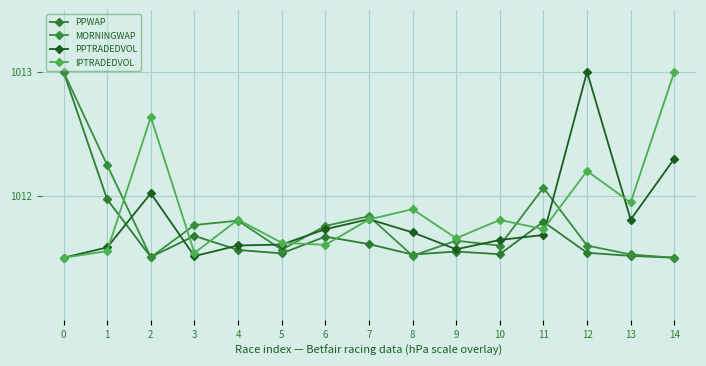

Reading left to right, list all the values displayed in this chart.

PPWAP: 1013.0	1012.0	1011.5	1011.7	1011.6	1011.5	1011.7	1011.6	1011.5	1011.6	1011.5	1011.8	1011.5	1011.5	1011.5
MORNINGWAP: 1013.0	1012.2	1011.5	1011.8	1011.8	1011.6	1011.8	1011.8	1011.5	1011.6	1011.6	1012.1	1011.6	1011.5	1011.5
PPTRADEDVOL: 1011.5	1011.6	1012.0	1011.5	1011.6	1011.6	1011.7	1011.8	1011.7	1011.6	1011.6	1011.7	1013.0	1011.8	1012.3
IPTRADEDVOL: 1011.5	1011.6	1012.6	1011.5	1011.8	1011.6	1011.6	1011.8	1011.9	1011.7	1011.8	1011.7	1012.2	1011.9	1013.0